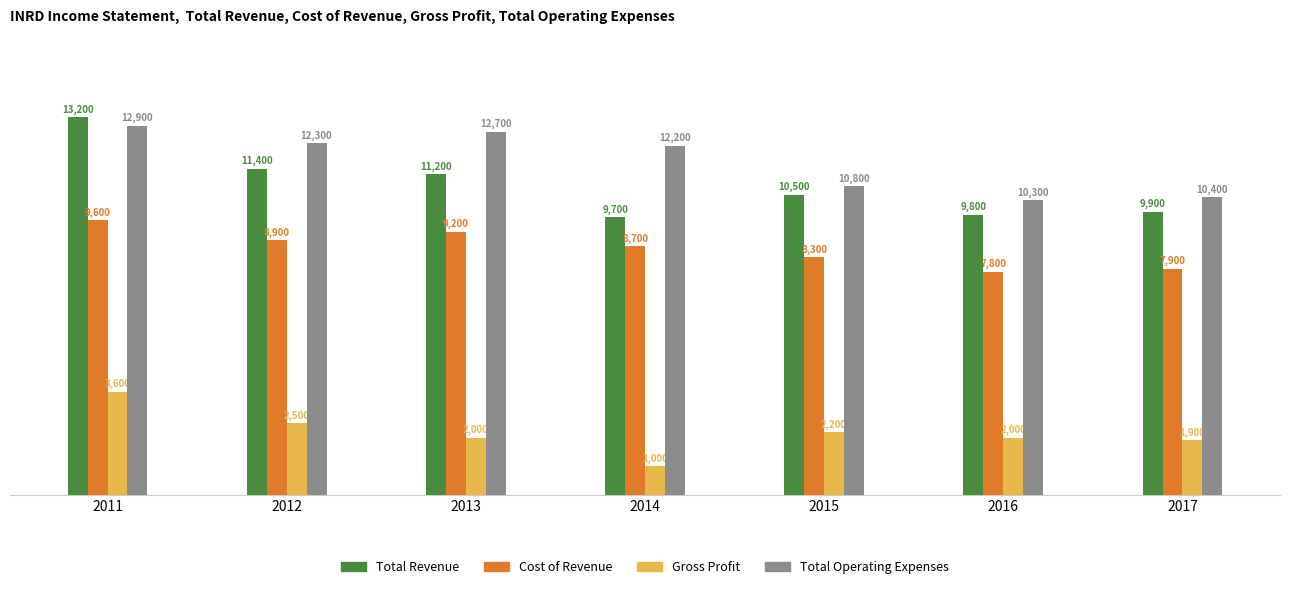

How many categories are shown in the chart?

7